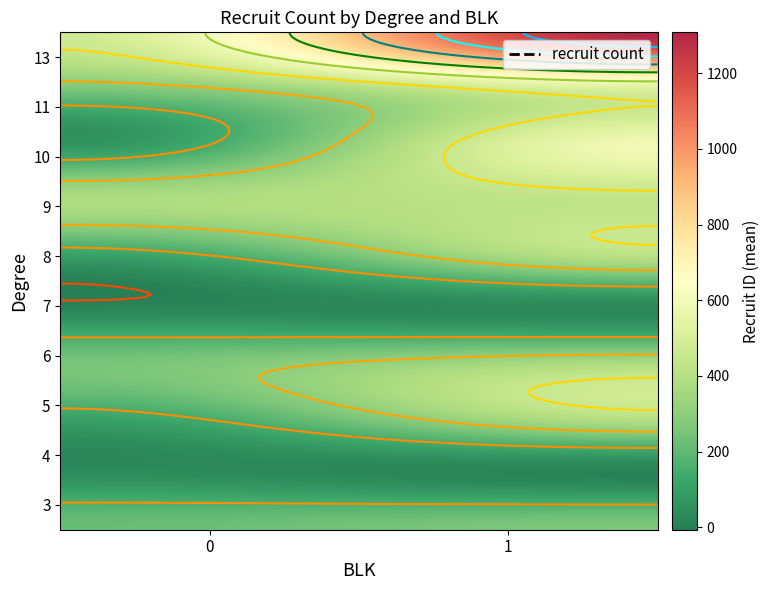

Rank the series by their maximum value, from lowest to highest.

7, 4, 3, 6, 5, 8, 9, 11, 10, 13